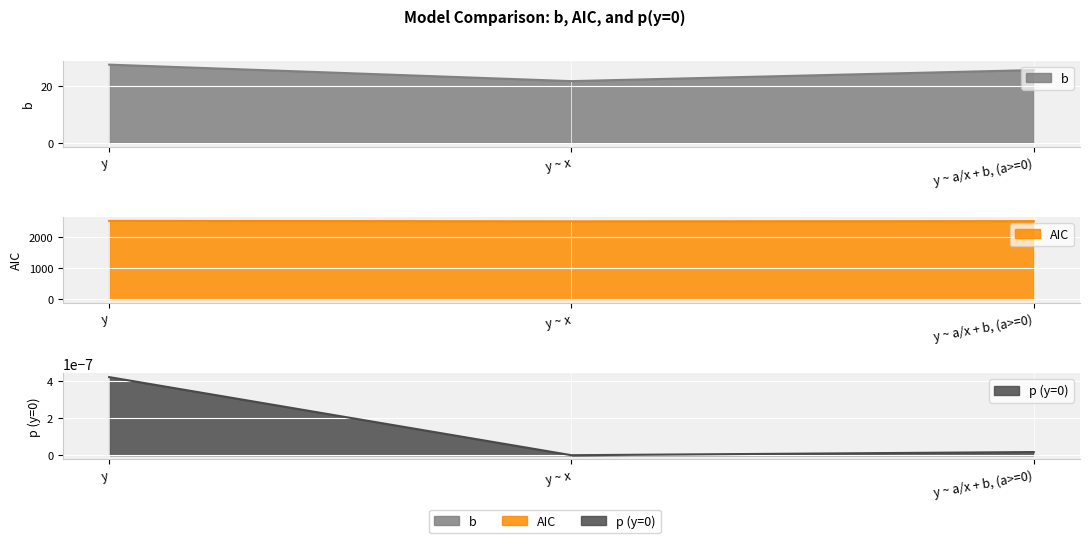

Which series has the largest total across all categories?

AIC